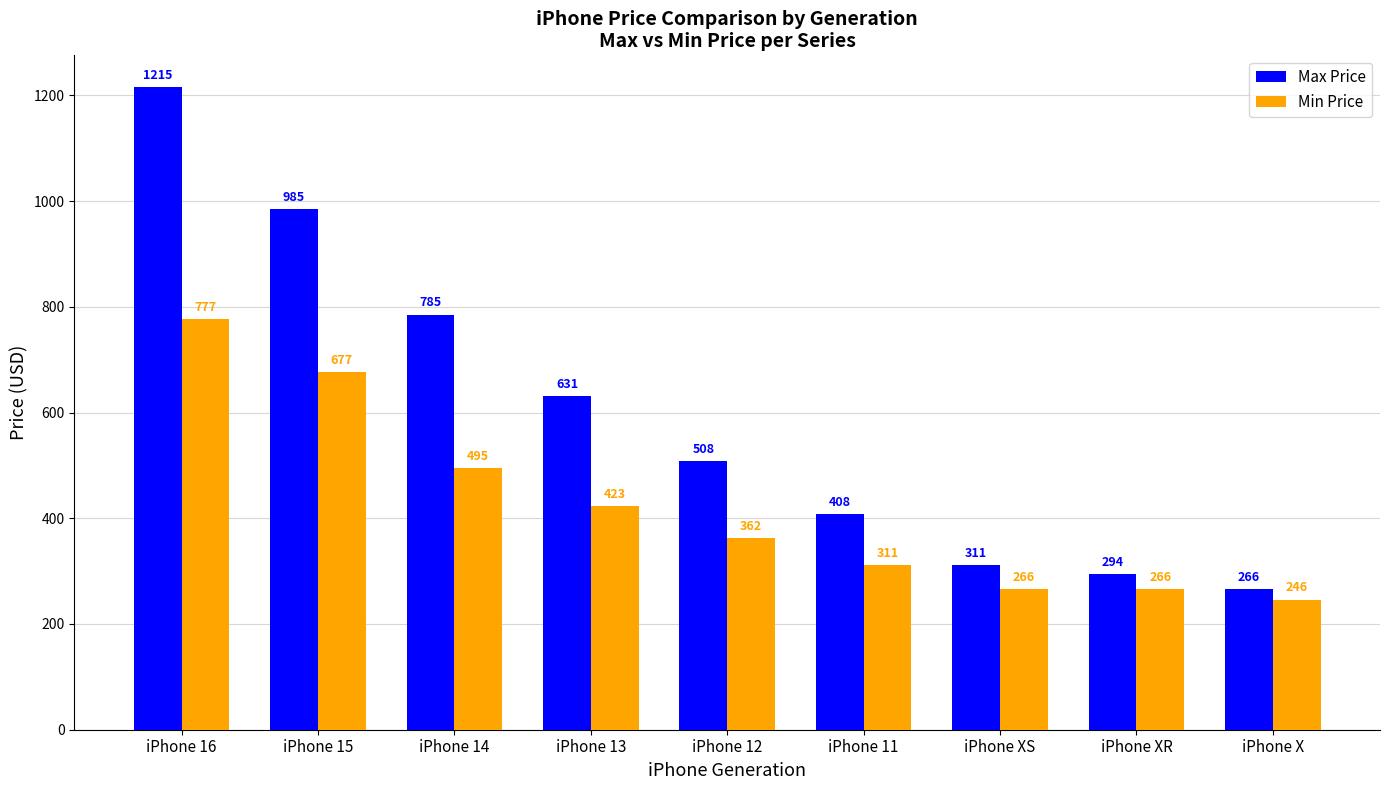

What is the value of the Max Price bar at the 6th from the left?

408